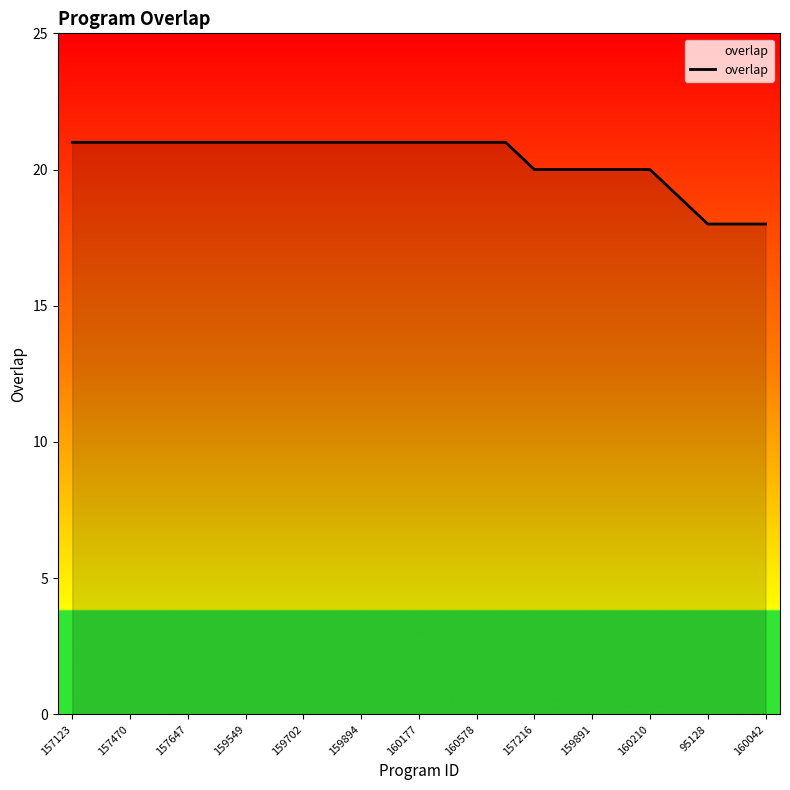

What is the difference between the maximum and minimum values?

3